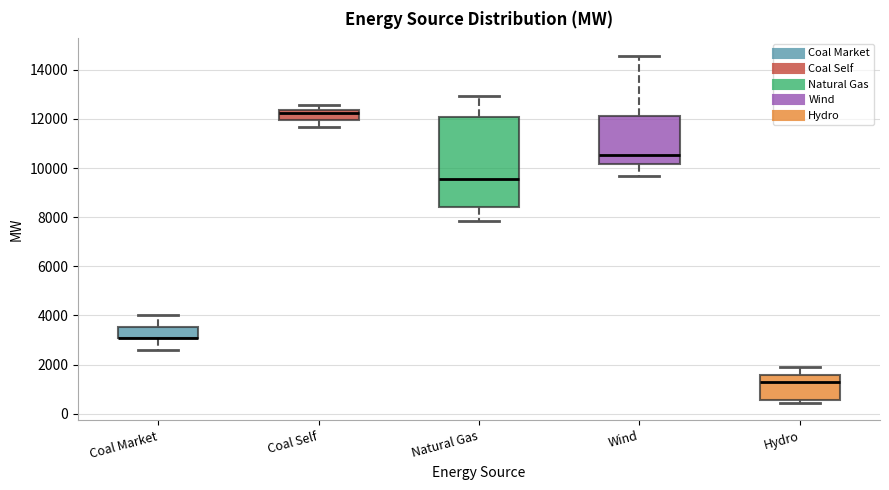

Comparing the boxes themselves (not the whiskers), which one is the tallest?

Natural Gas